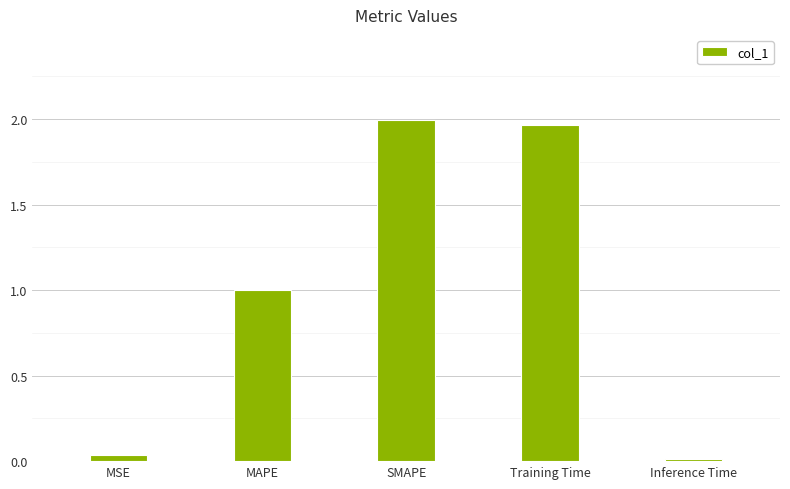

Rank the categories by value from highest to lowest.

SMAPE, Training Time, MAPE, MSE, Inference Time